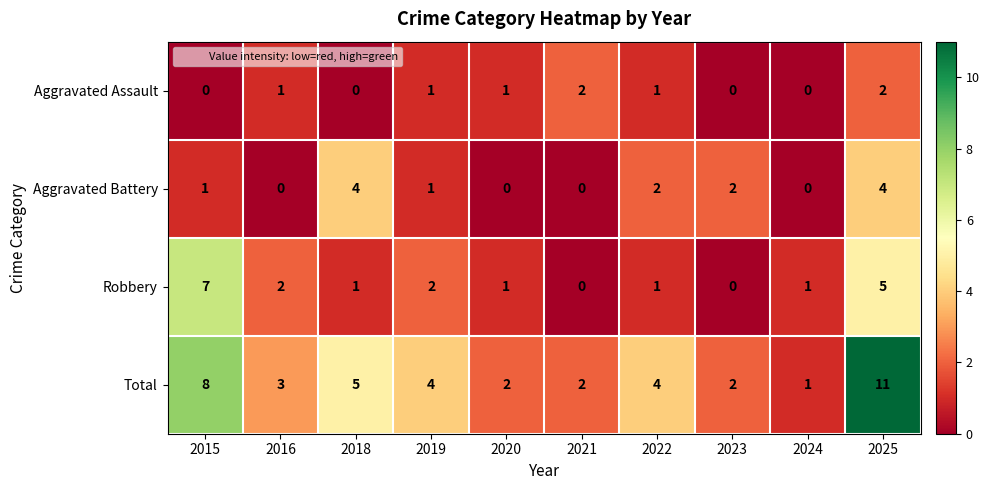

Which series has the widest spread of values?

Total